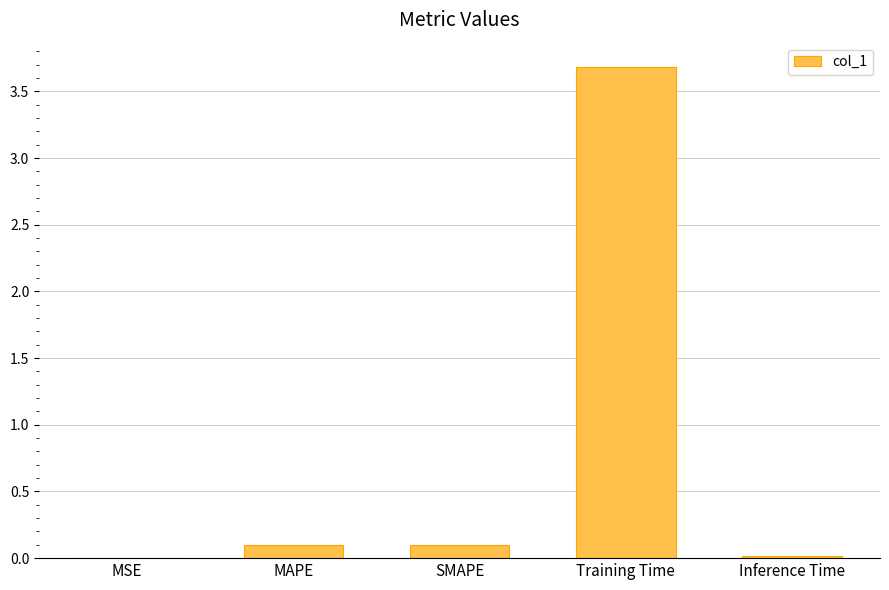

What is the sum of the values at Inference Time and SMAPE?

0.1